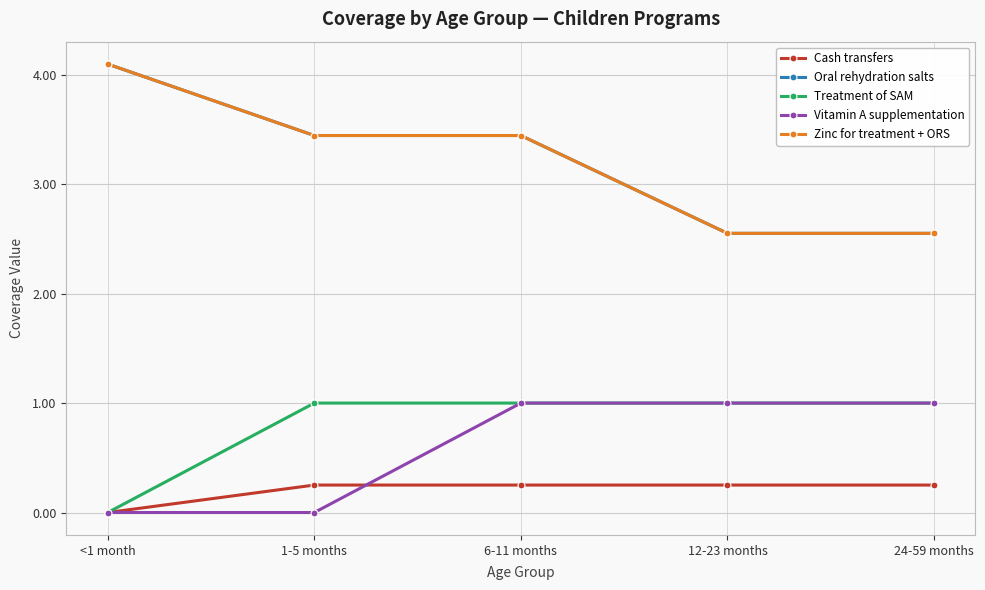

Which series changed the most between <1 month and 6-11 months?

Treatment of SAM